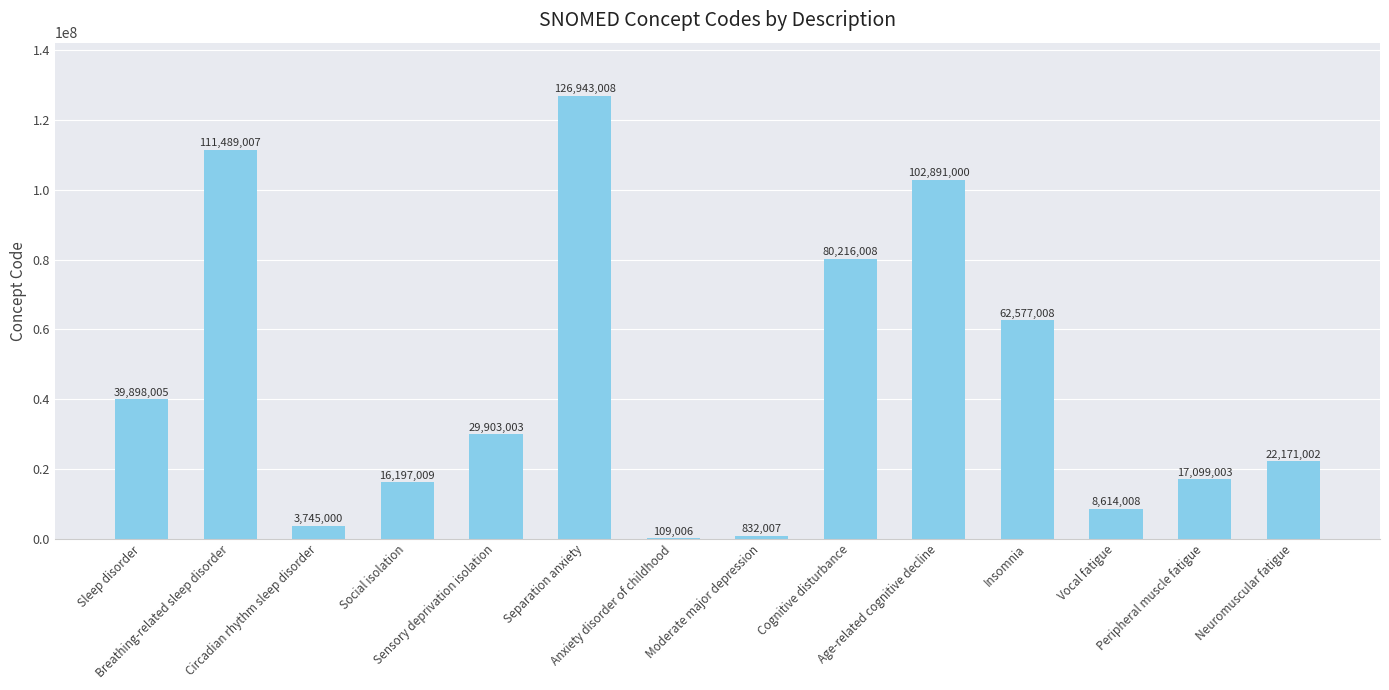

The value at Separation anxiety is 80188473. True or false?

False